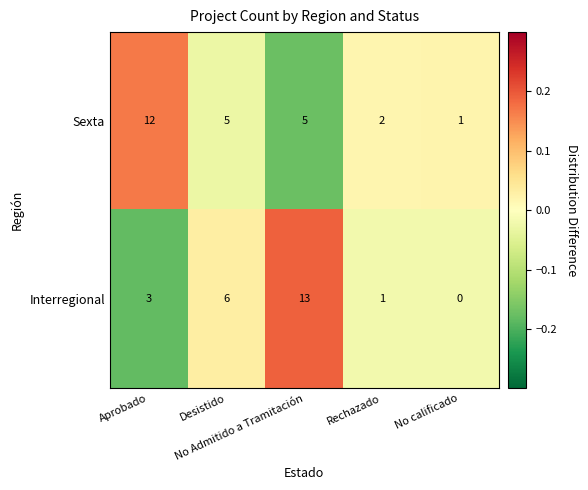

Which series has the largest total across all categories?

Sexta